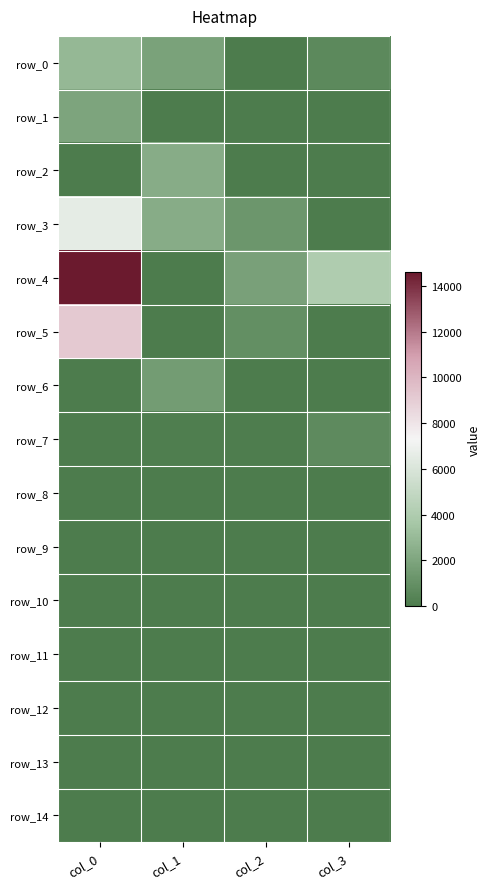

Read the row_1 value at col_0.

1978.3